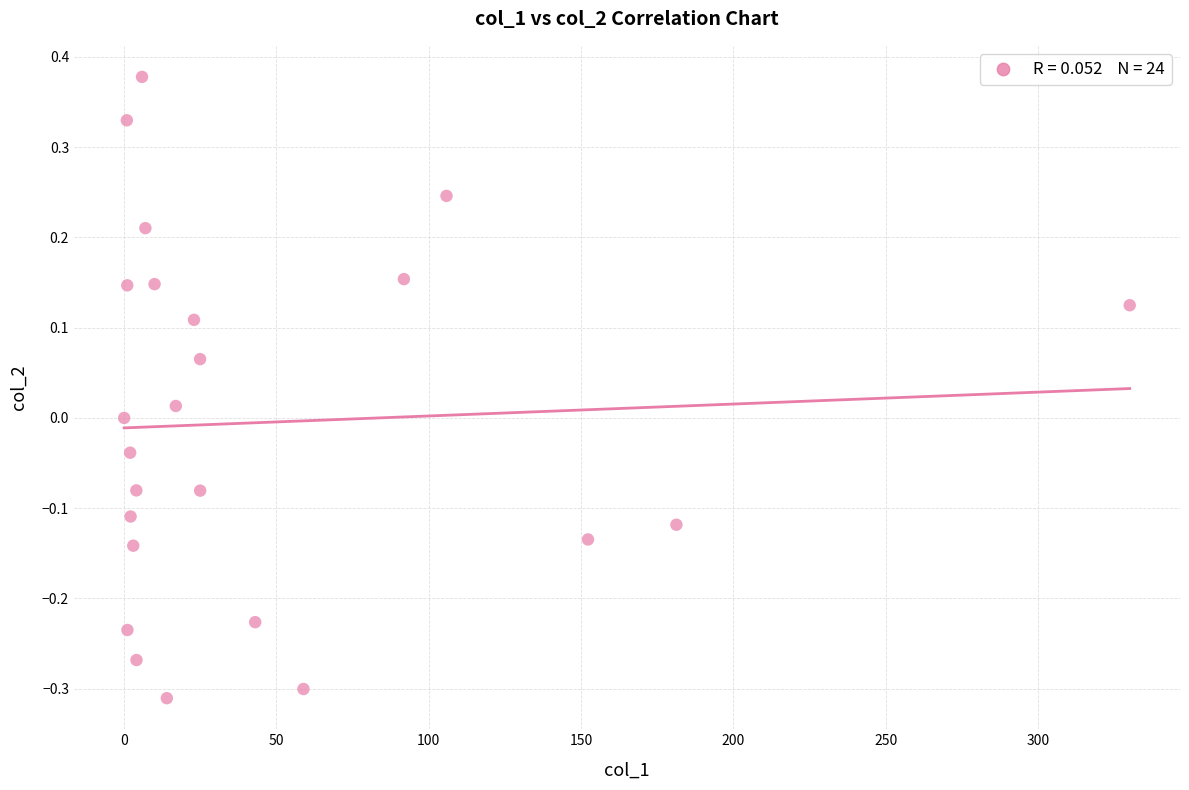

What is the range of Y values (max minus min)?

0.7